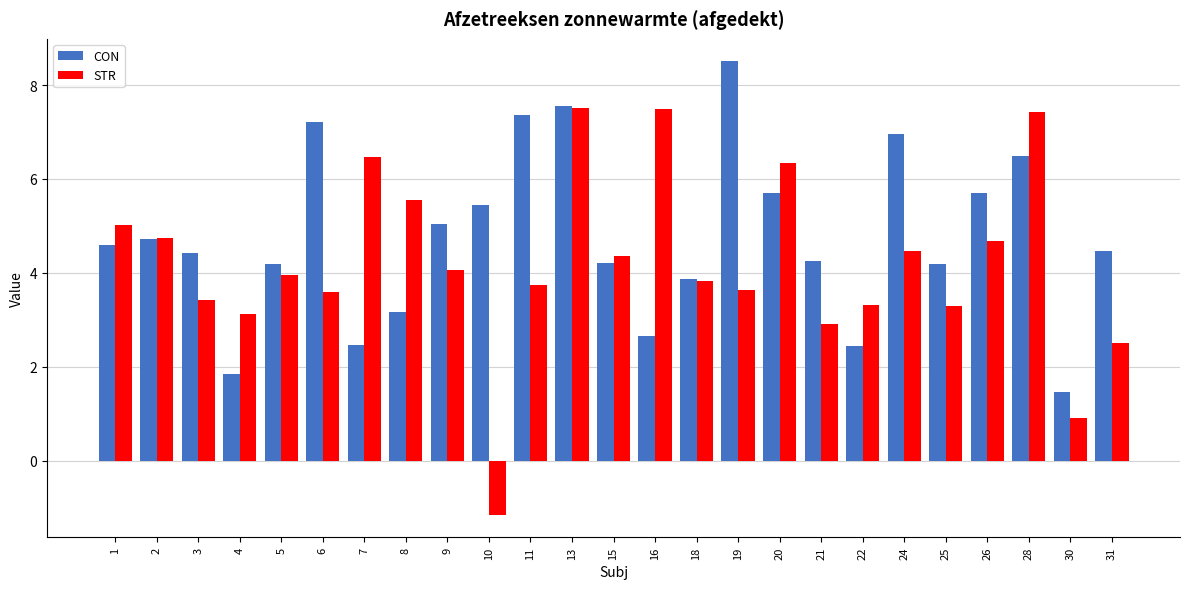

List the series in order of their overall mean, lowest first.

STR, CON